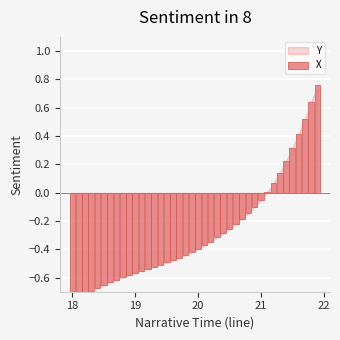

How many values exceed 0?

9